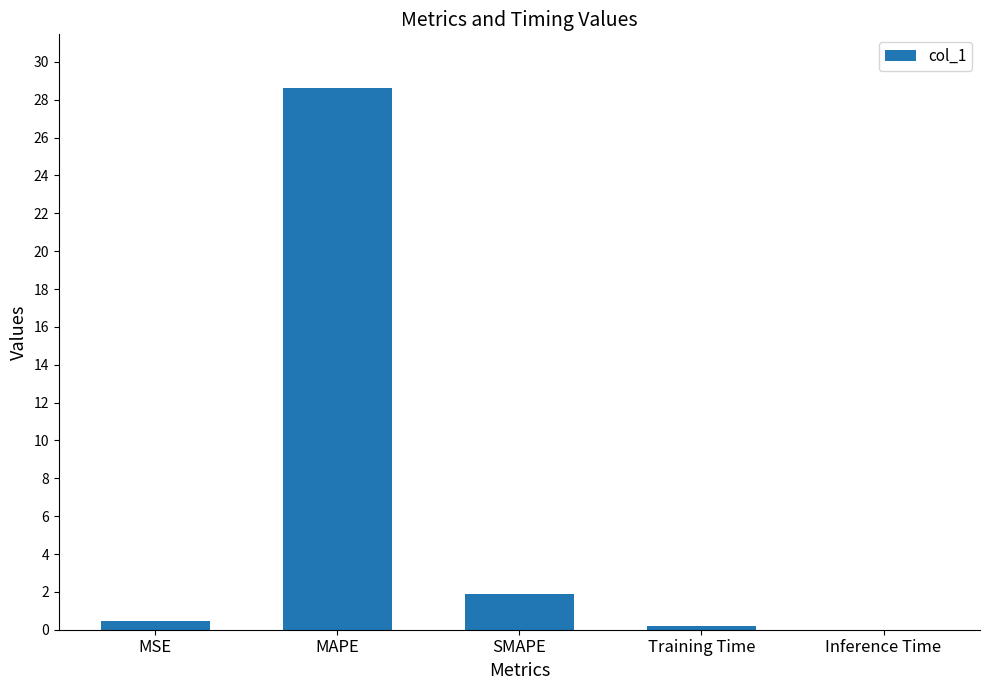

What is the greatest value displayed?

28.6